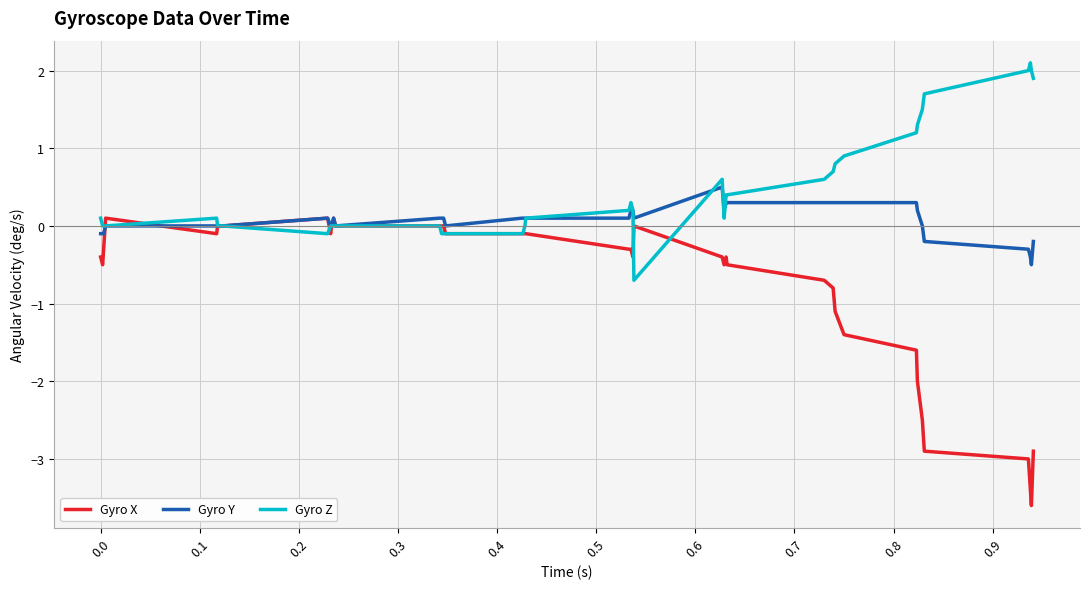

What is the greatest value displayed?

2.1